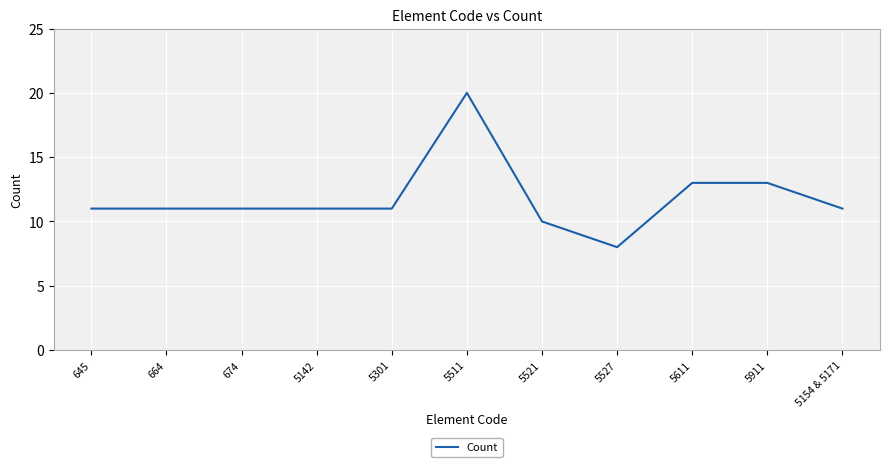

Which category has the highest value across all series?

5511